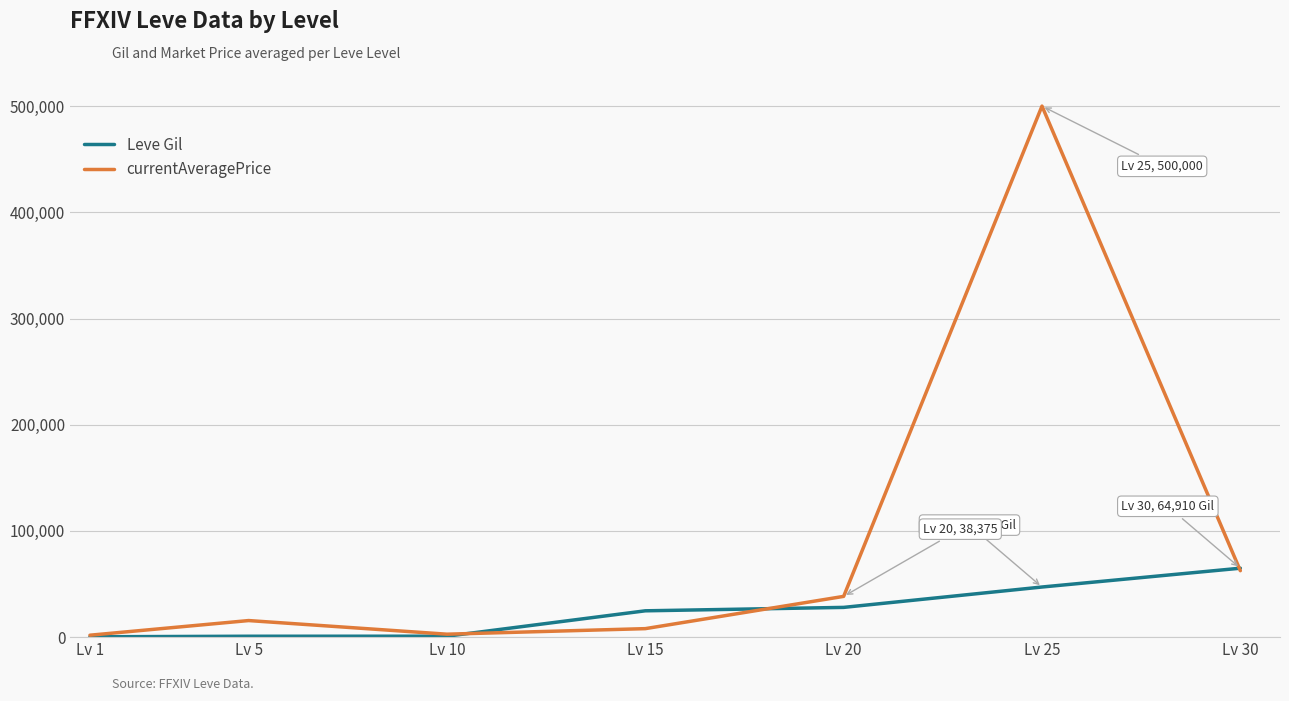

Which series has the largest total across all categories?

currentAveragePrice